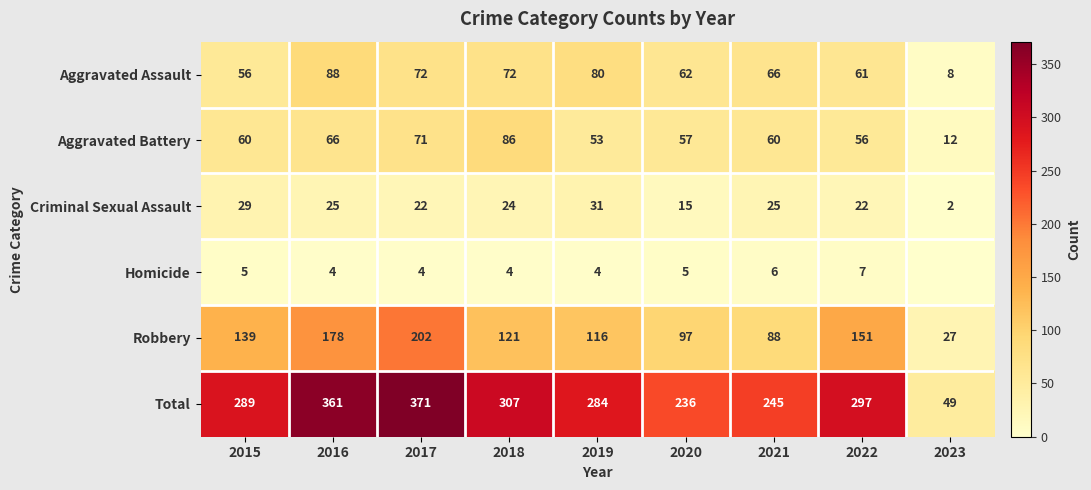

List the labels in order of Robbery value, smallest first.

2023, 2021, 2020, 2019, 2018, 2015, 2022, 2016, 2017